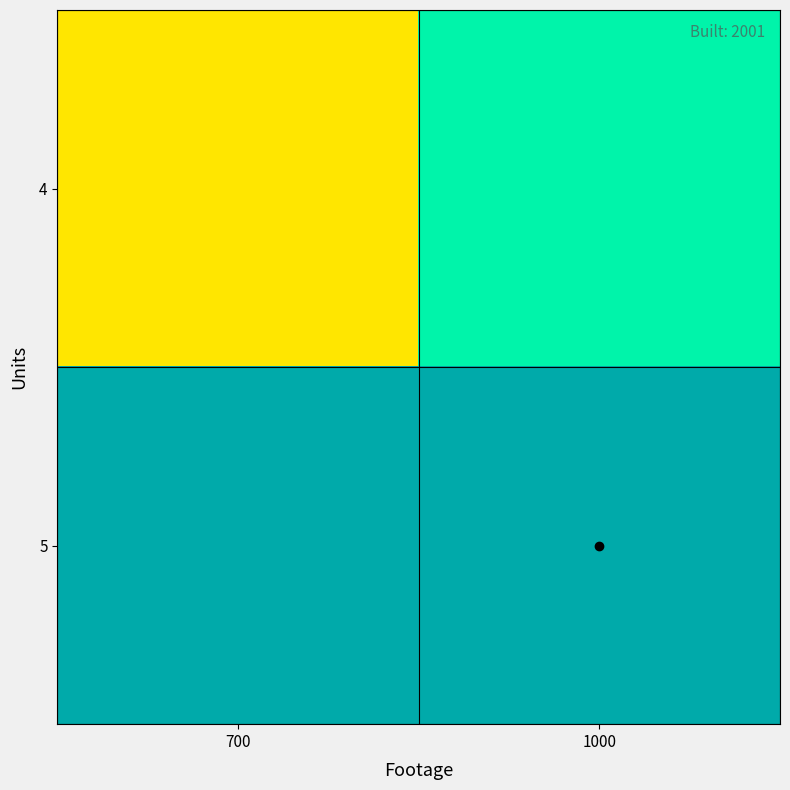

List the series in order of their overall mean, lowest first.

4, 5